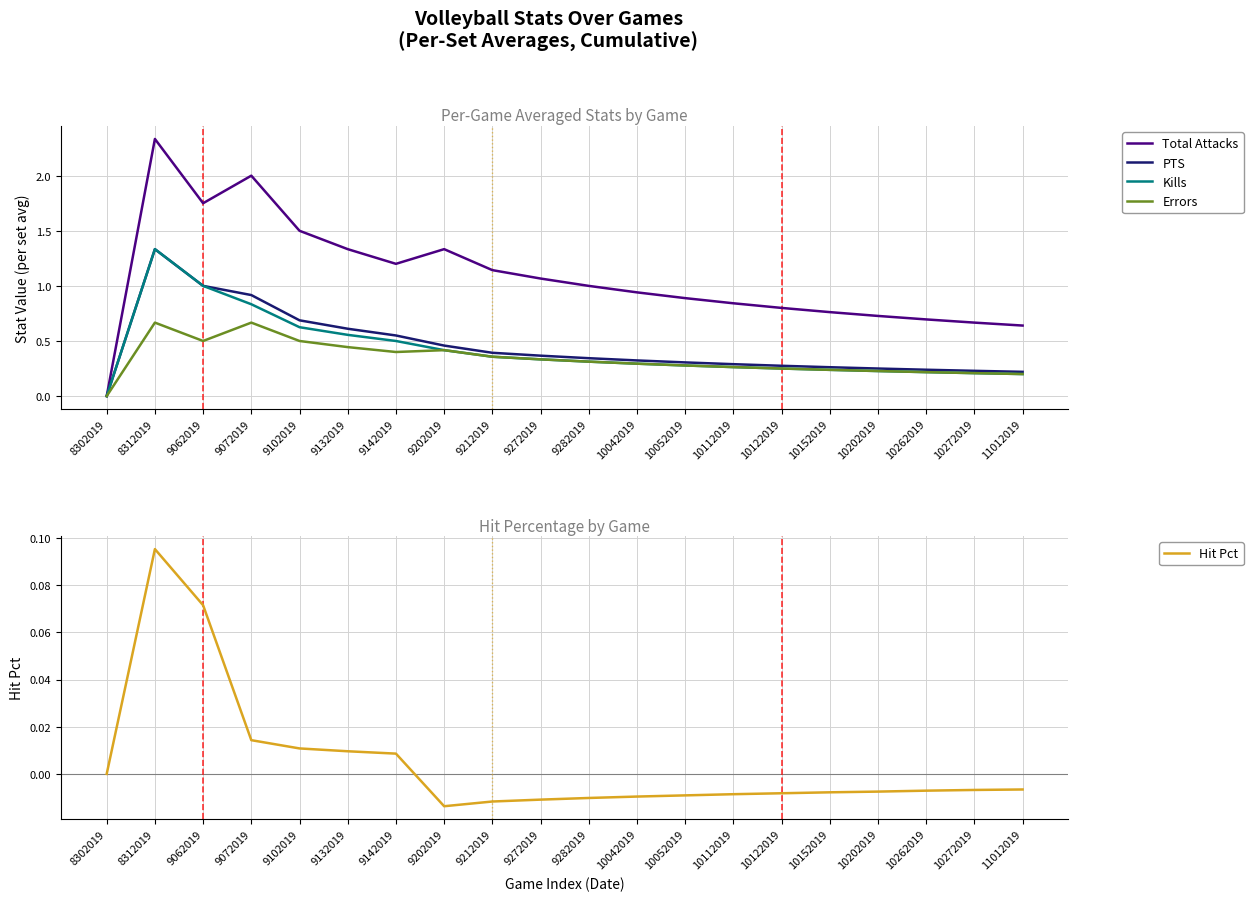

What is the spread (max minus min) of values at 11012019?

0.6